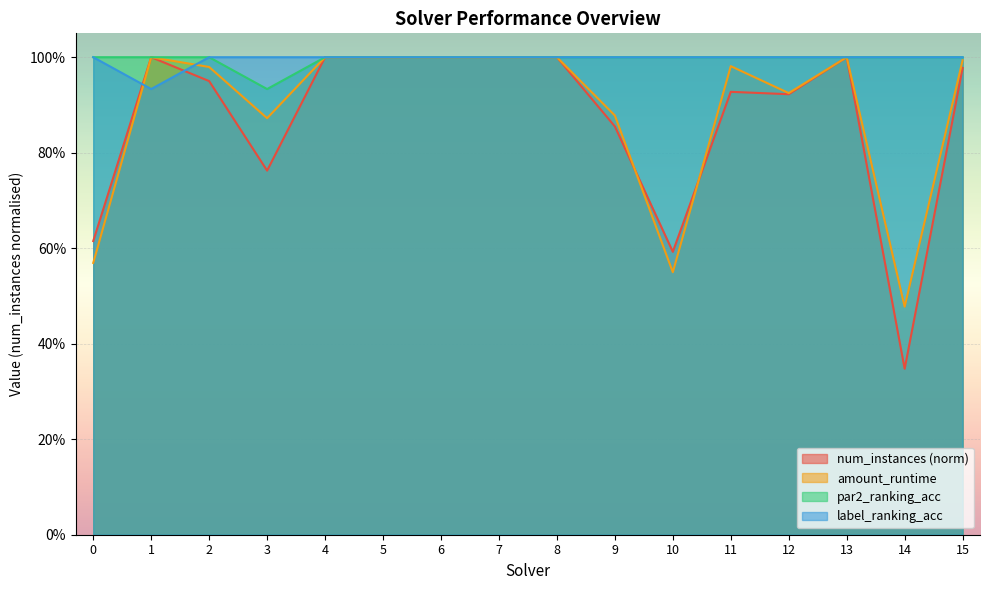

Does the chart display data point markers on the line(s)?

No